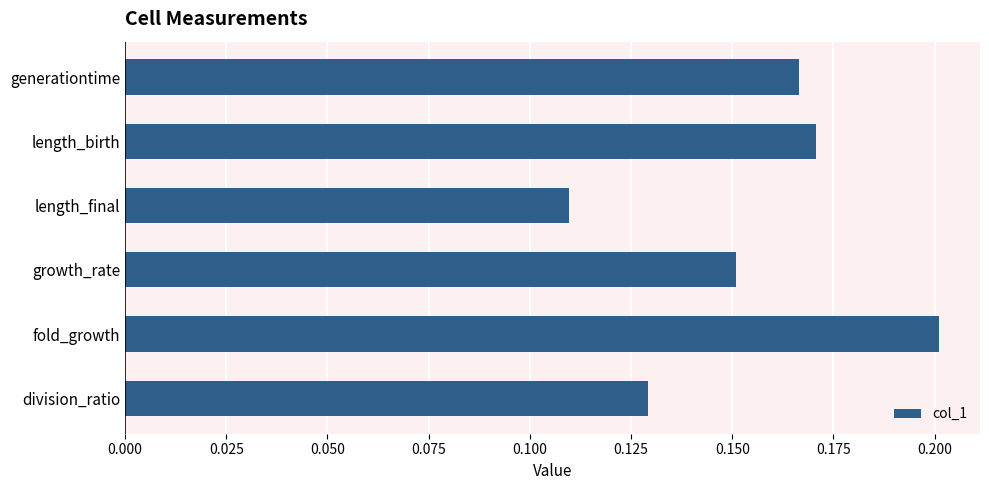

How many values are between 0 and 1?

6